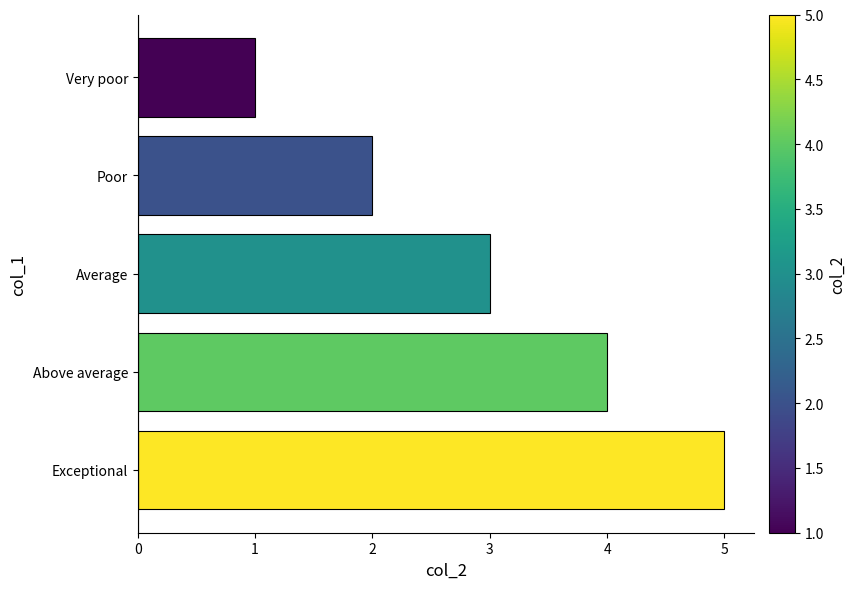

Rank the categories by value from lowest to highest.

Very poor, Poor, Average, Above average, Exceptional